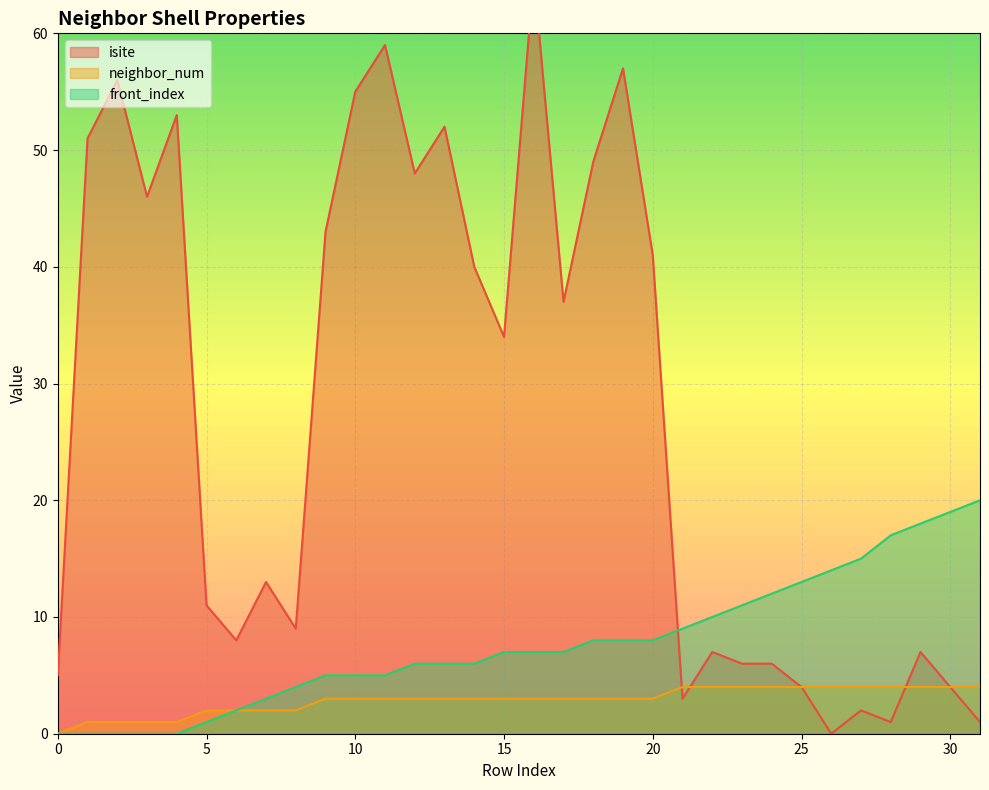

Rank the series by their average value, from highest to lowest.

isite, front_index, neighbor_num